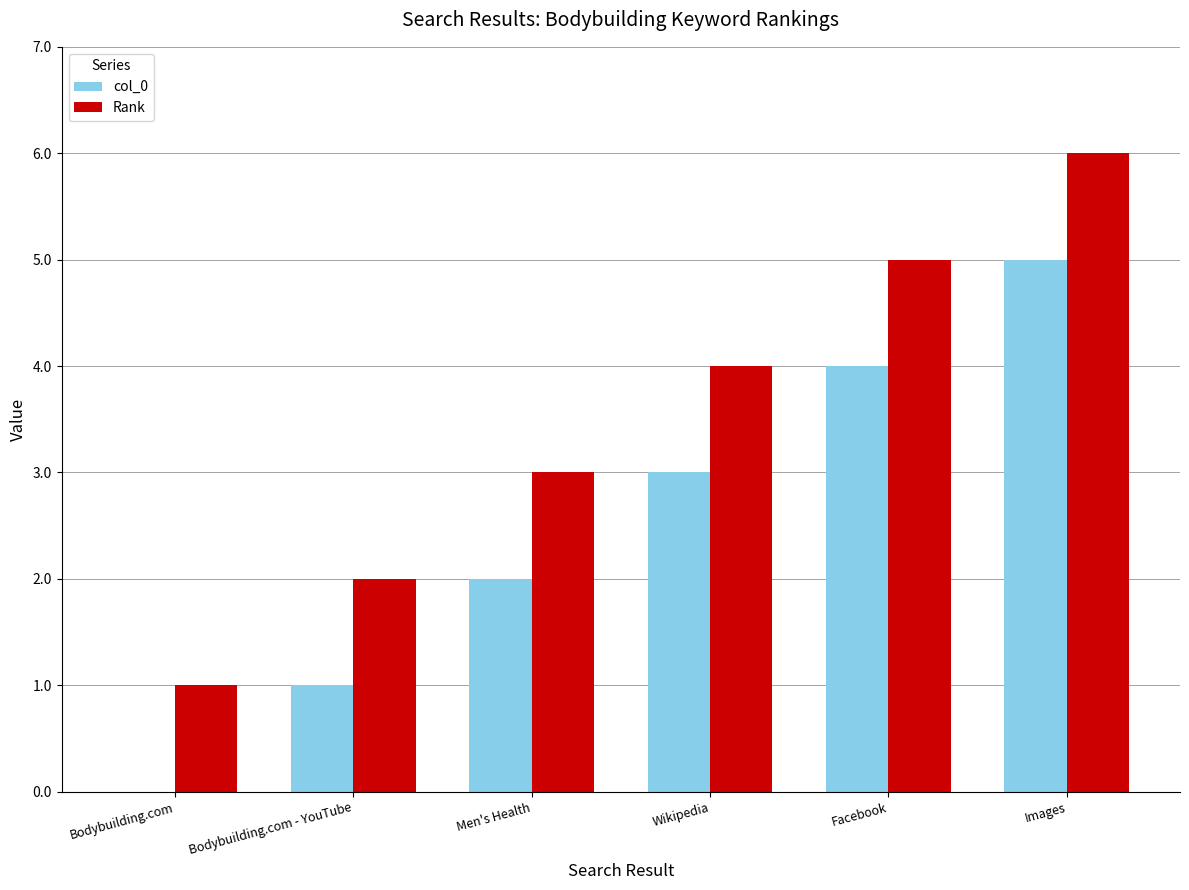

Where is col_0 nearest to the value 2?

Men's Health